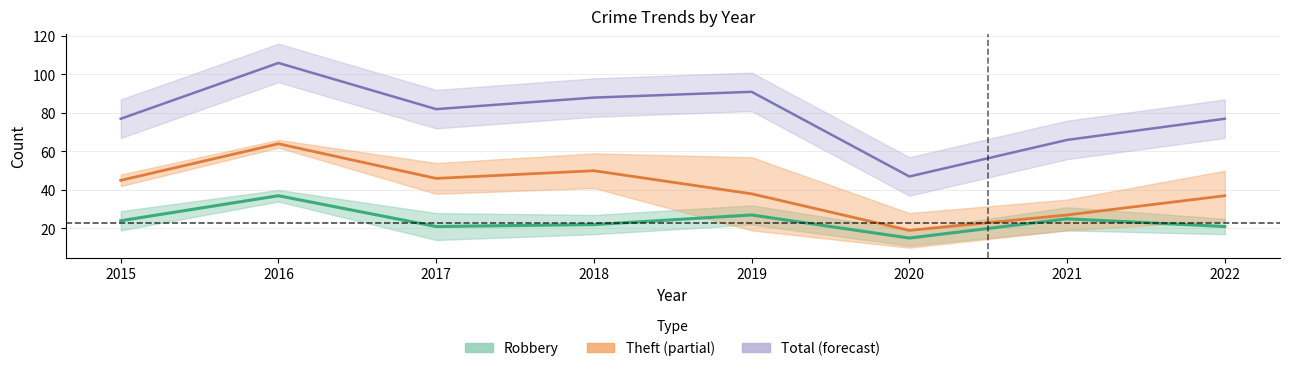

Is it true that Theft equals 6 at 2020?

False